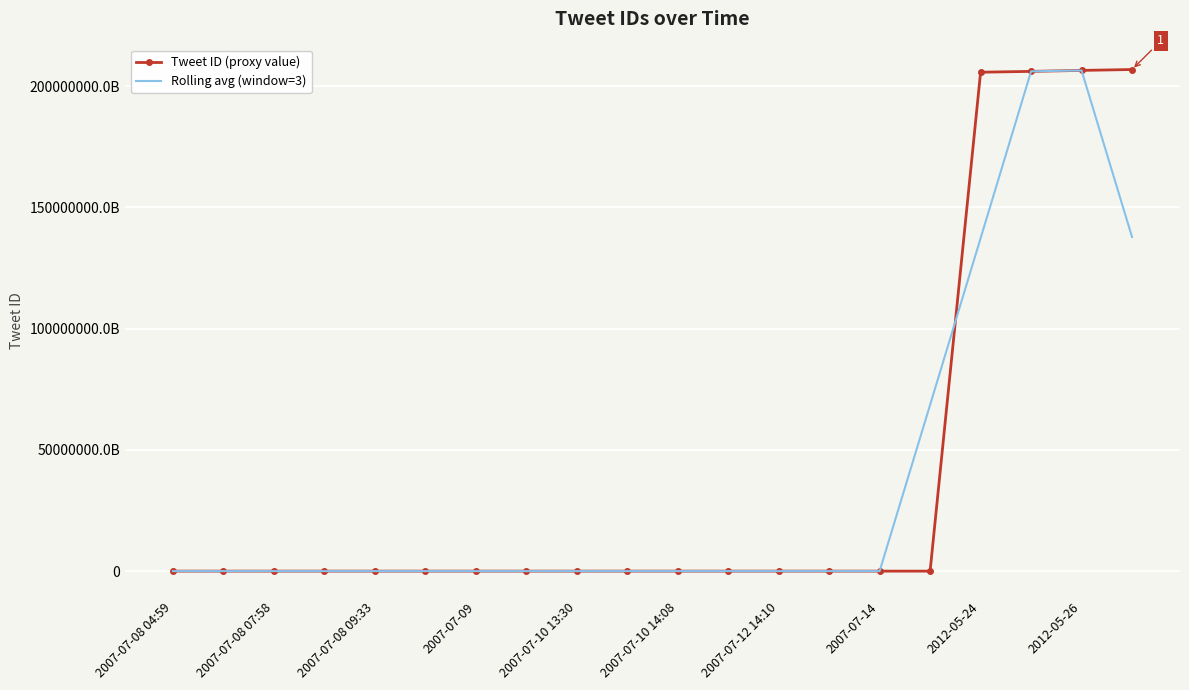

Which series has the largest total across all categories?

Tweet ID (proxy value)